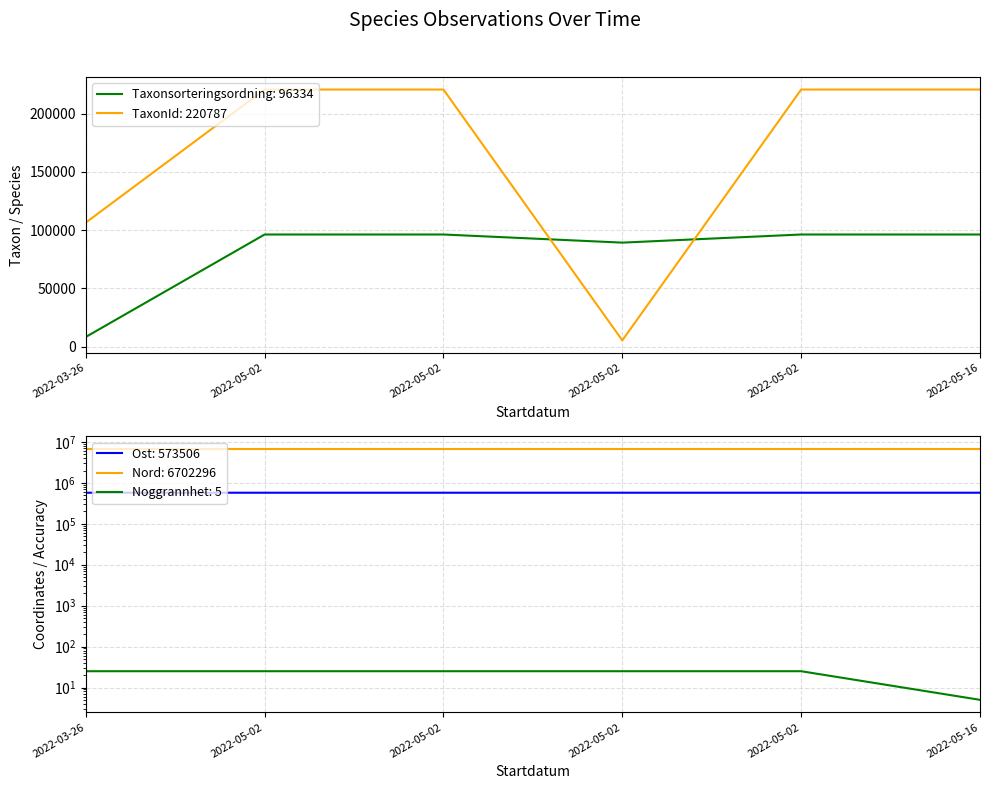

Reading left to right, extract all data points from this chart.

Taxonsorteringsordning: 2022-03-26=8367	2022-05-02=96334	2022-05-02=96334	2022-05-02=89356	2022-05-02=96334	2022-05-16=96334
TaxonId: 2022-03-26=106554	2022-05-02=220787	2022-05-02=220787	2022-05-02=5447	2022-05-02=220787	2022-05-16=220787
Noggrannhet: 2022-03-26=25	2022-05-02=25	2022-05-02=25	2022-05-02=25	2022-05-02=25	2022-05-16=5
Ost: 2022-03-26=573336	2022-05-02=573505	2022-05-02=573481	2022-05-02=573430	2022-05-02=573504	2022-05-16=573506
Nord: 2022-03-26=6702270	2022-05-02=6702303	2022-05-02=6702428	2022-05-02=6702213	2022-05-02=6702269	2022-05-16=6702296